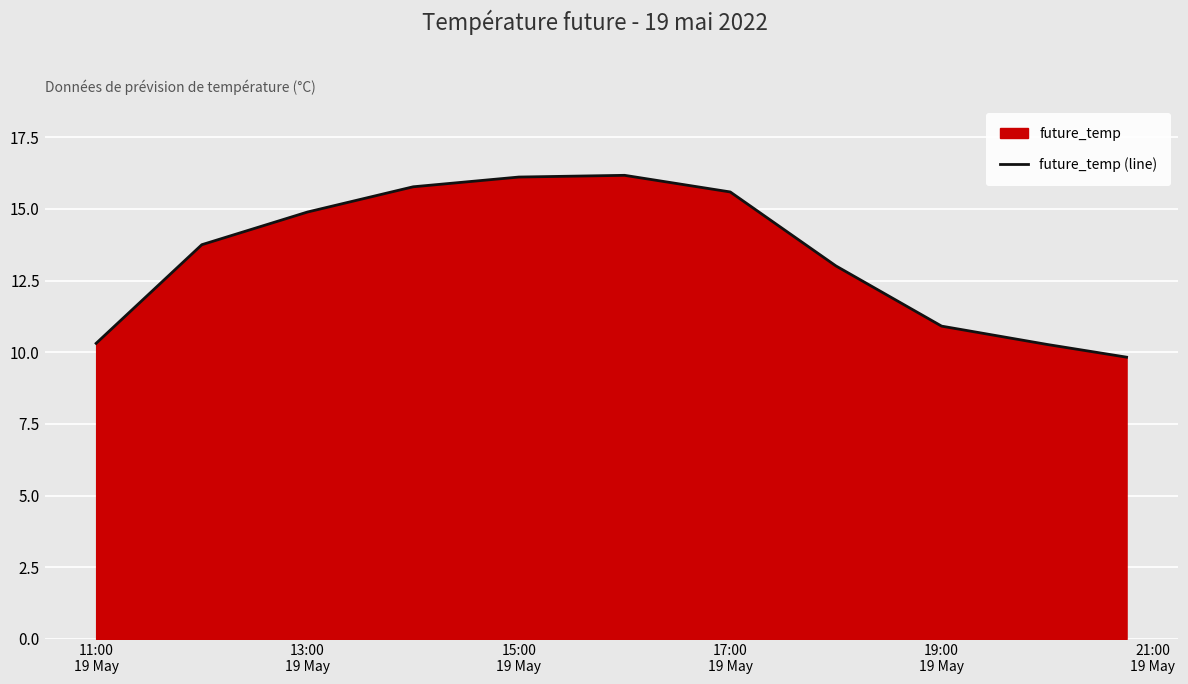

How many lines are shown in the chart?

1